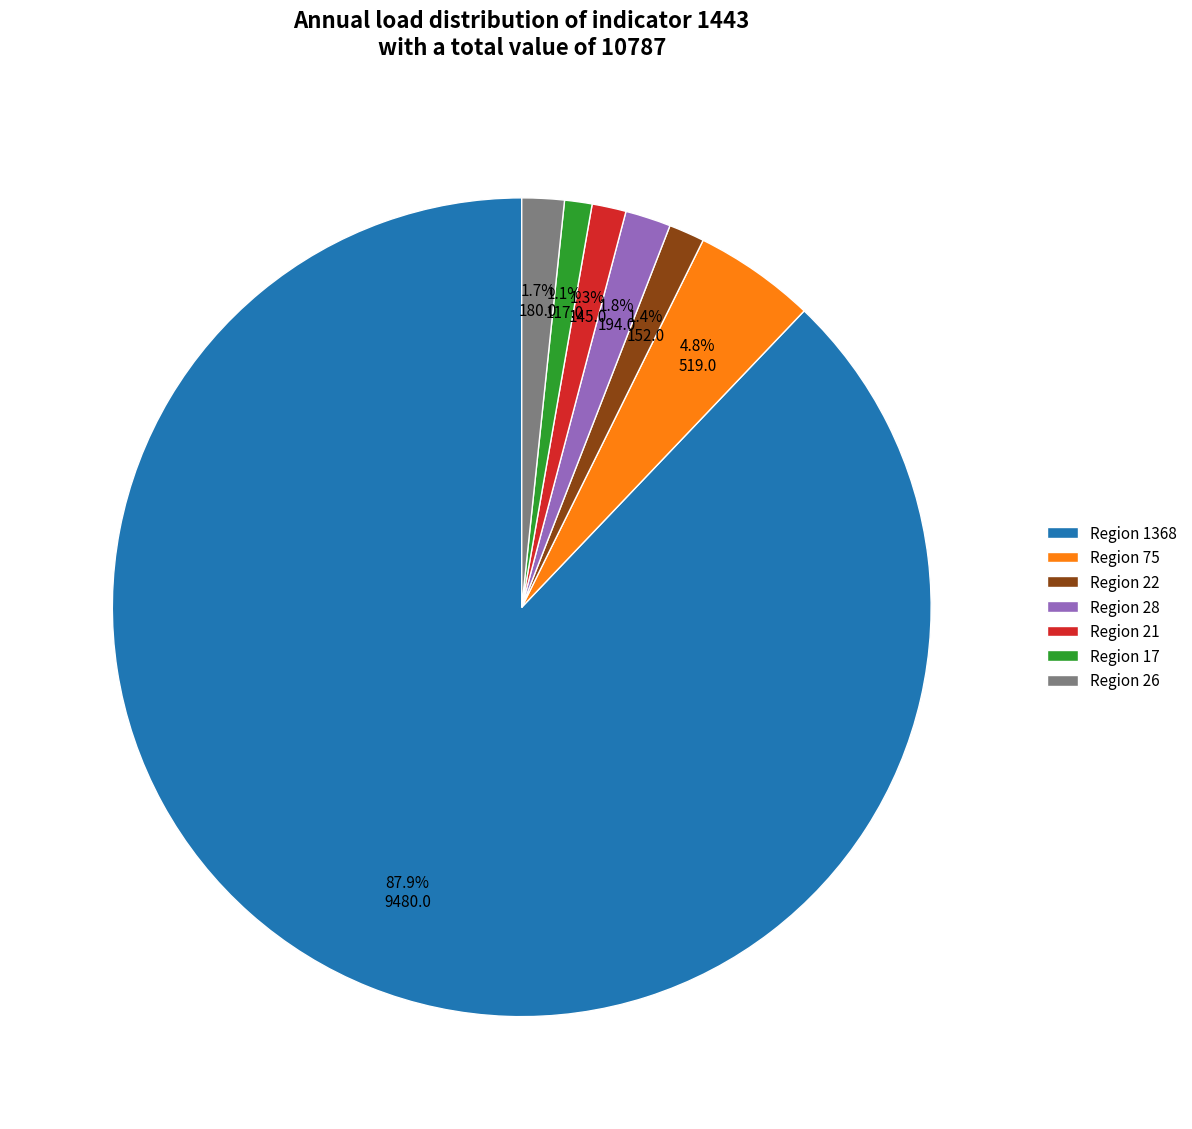

Is there any slice that represents more than half of the pie?

Yes